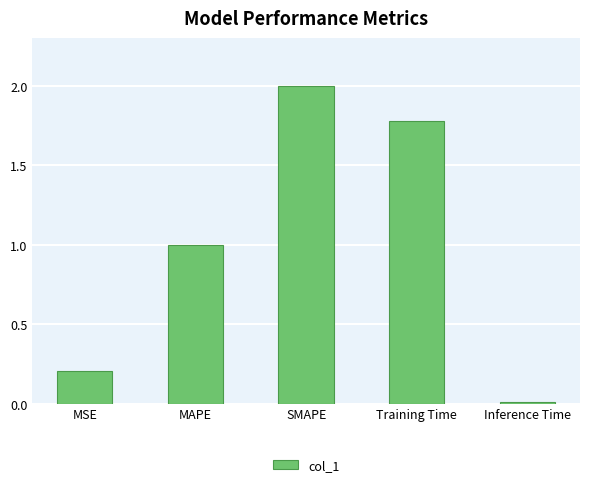

What is the greatest value displayed?

2.0